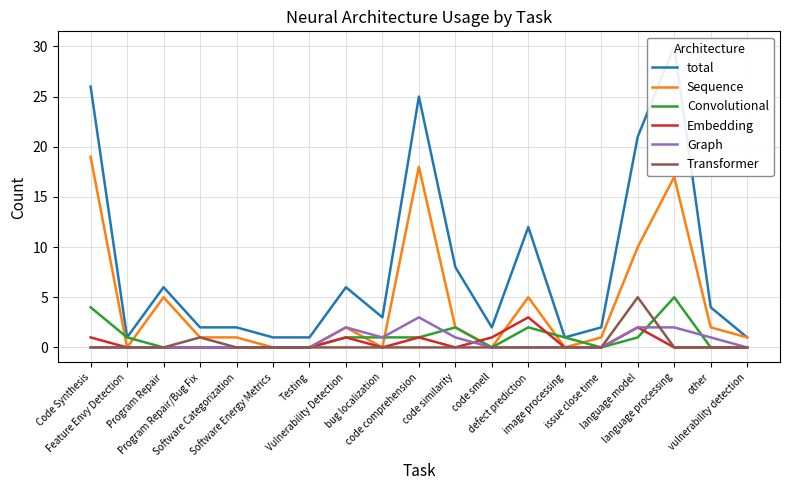

How many data points in Convolutional are less than 1?

9